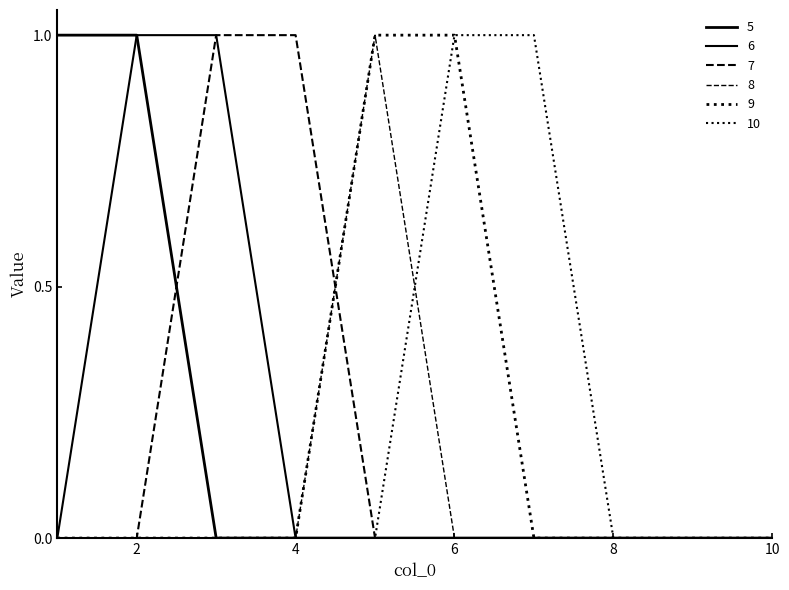

What is the difference between the second highest and second lowest values in the 7 series?

1